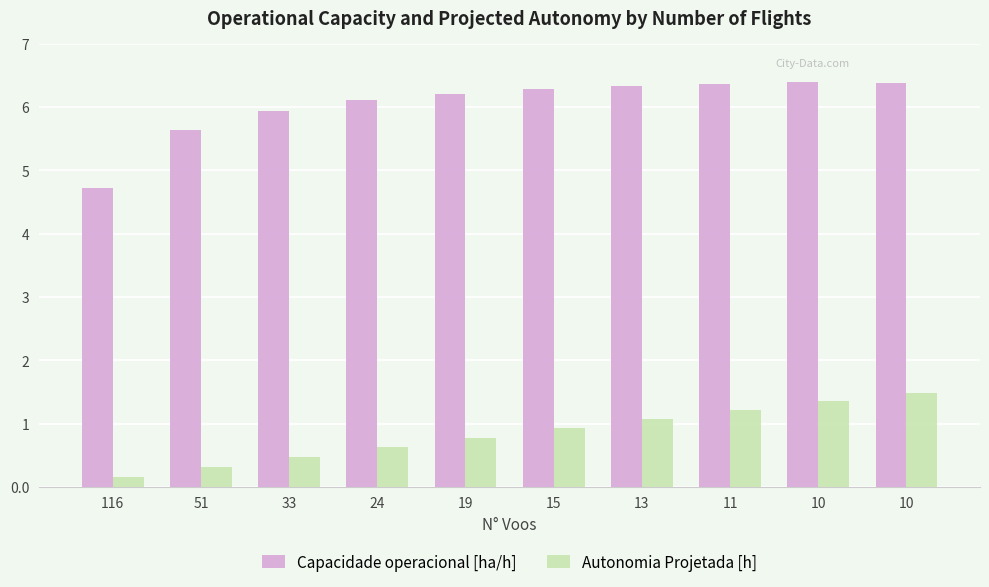

What is the difference between the Autonomia Projetada [h] values at 51 and 15?

0.6